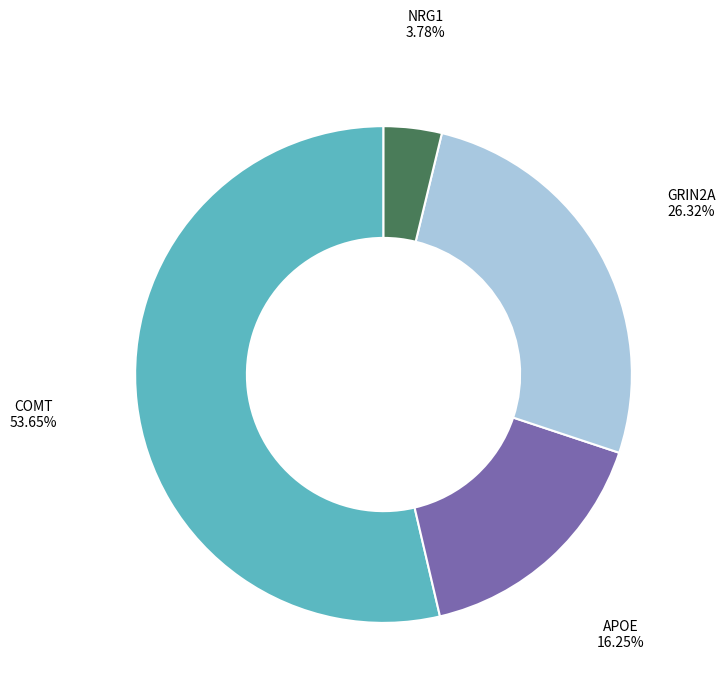

Rank the categories by value from lowest to highest.

NRG1, APOE, GRIN2A, COMT